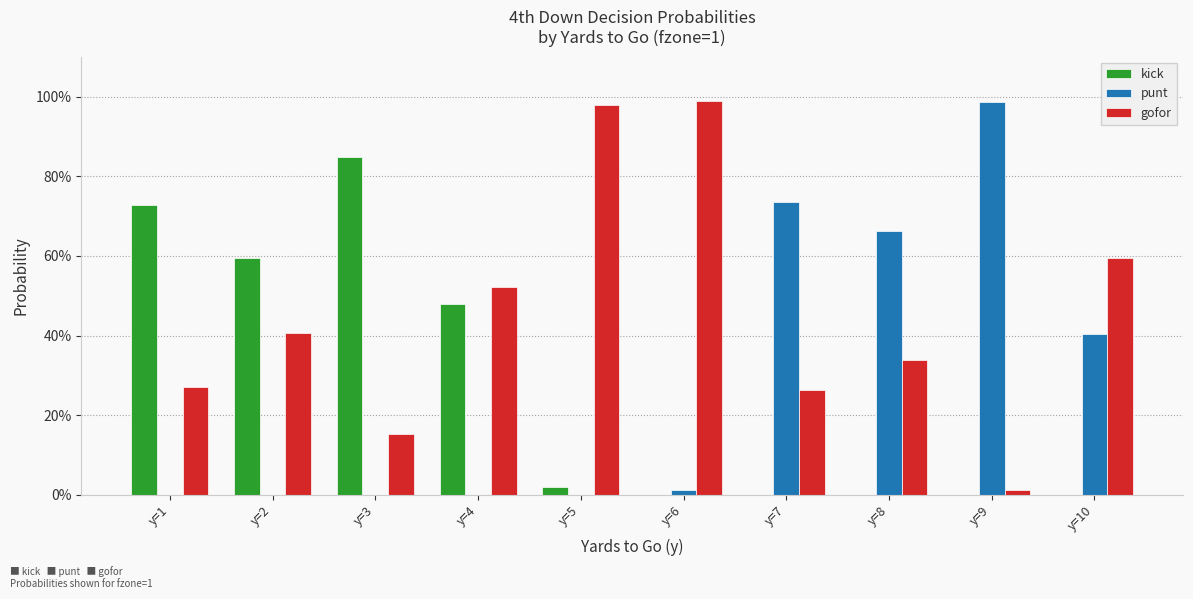

Are the bars horizontal?

No